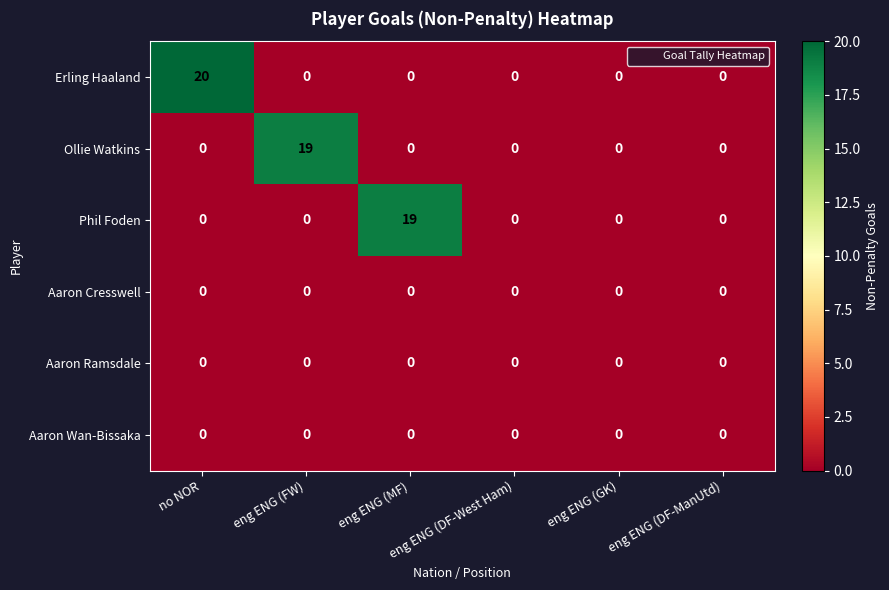

What is the sum of all Phil Foden values?

19